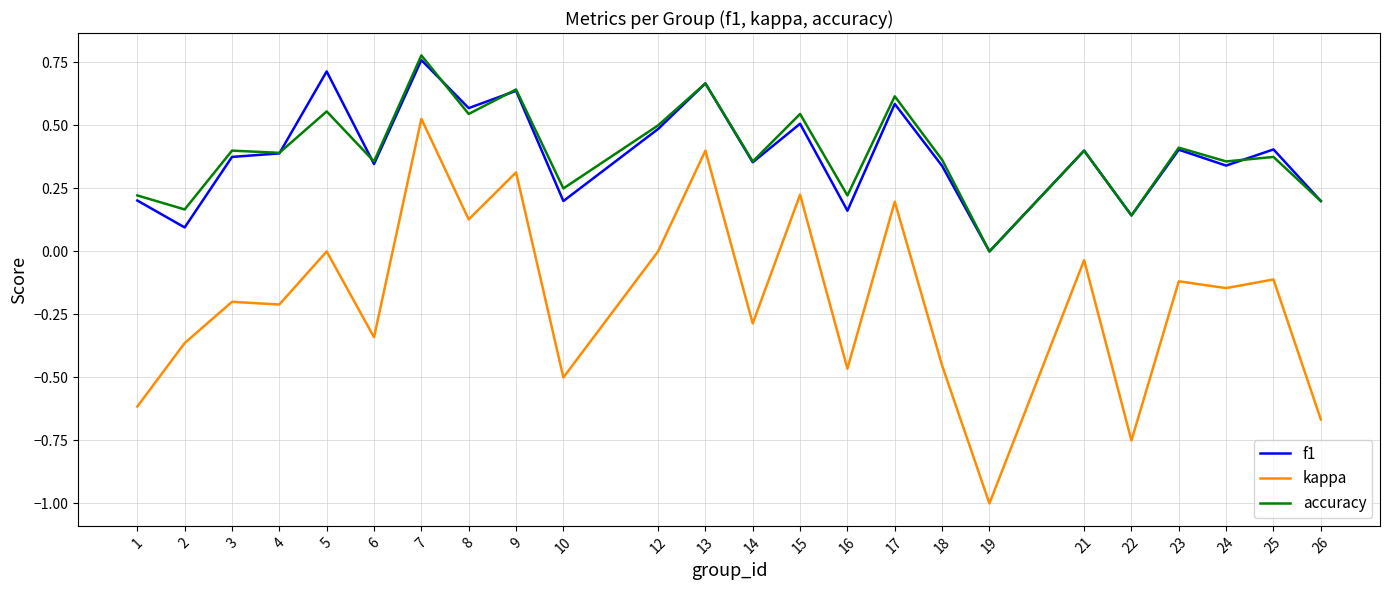

At which category does the chart reach its minimum across all series?

19